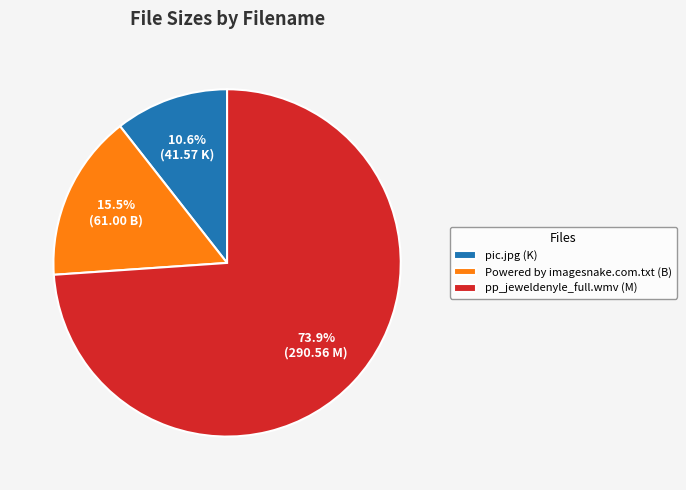

What is the smallest slice in the pie chart?

pic.jpg